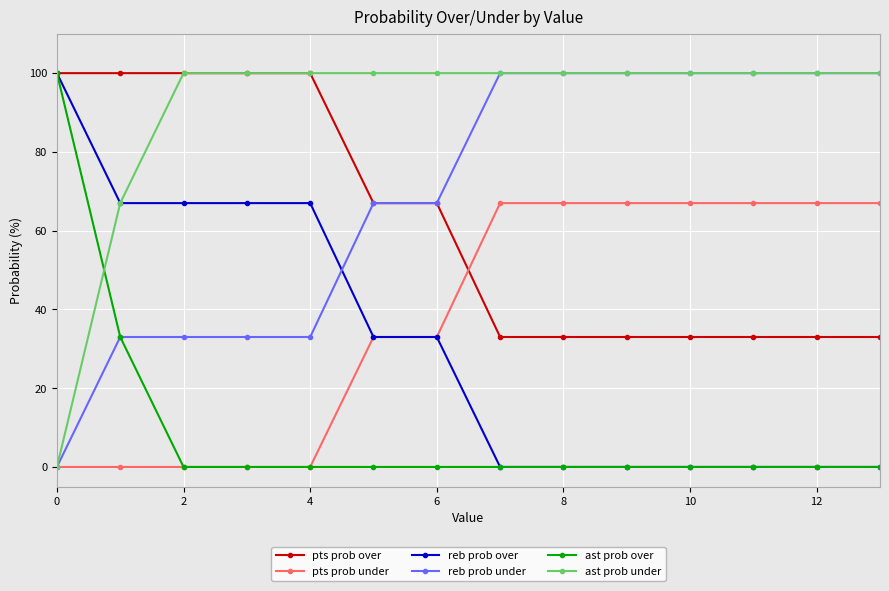

How many intersections are there between ast prob over and ast prob under?

1